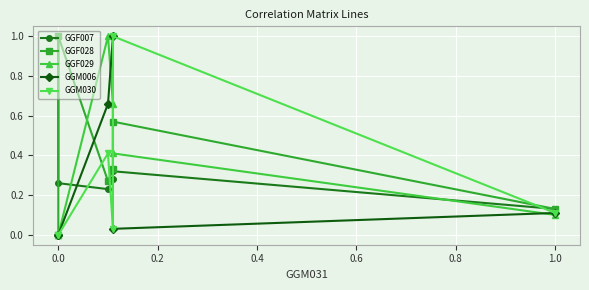

Between 0.0 and 0.6, which series saw the biggest shift?

GGM030